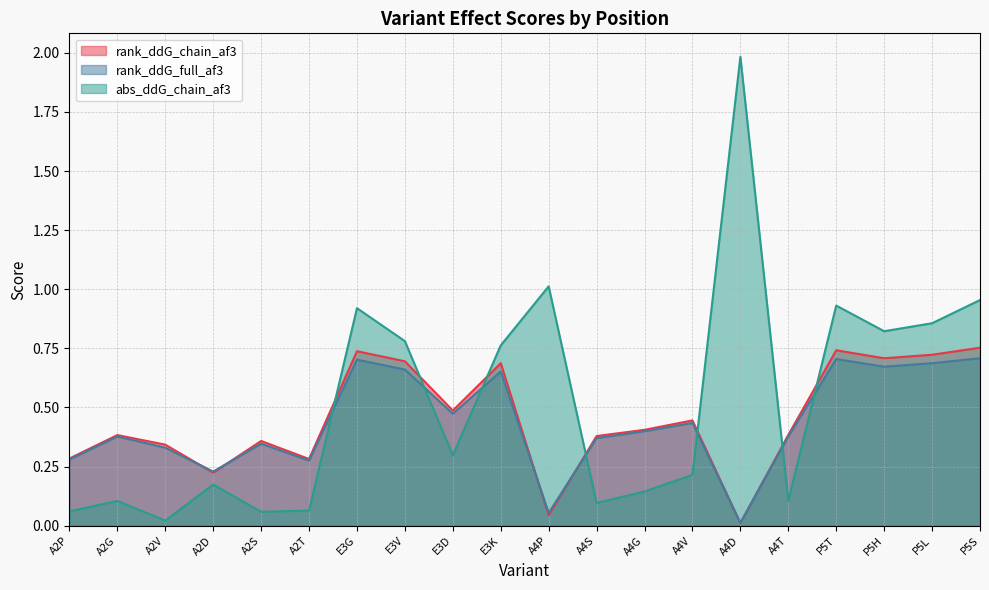

At which label does rank_ddG_chain_af3 reach its minimum?

A4D